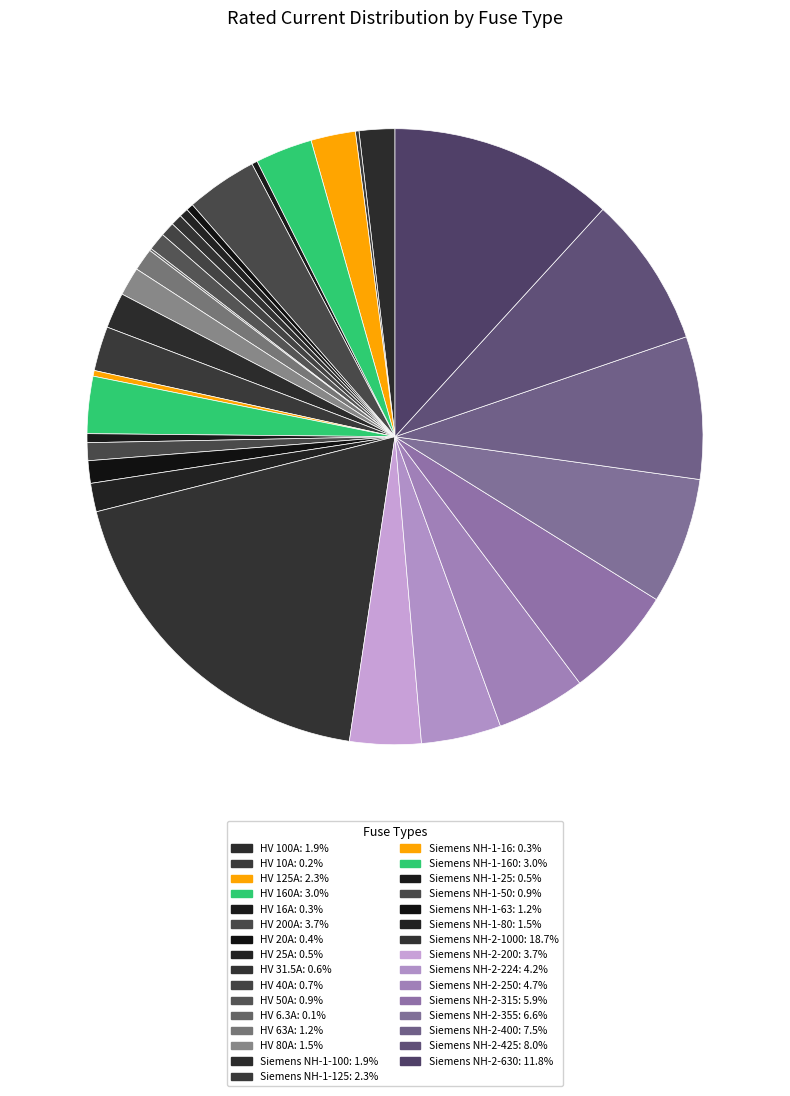

Rank the categories by value from highest to lowest.

Siemens NH-2-1000, Siemens NH-2-630, Siemens NH-2-425, Siemens NH-2-400, Siemens NH-2-355, Siemens NH-2-315, Siemens NH-2-250, Siemens NH-2-224, HV 200A, Siemens NH-2-200, HV 160A, Siemens NH-1-160, HV 125A, Siemens NH-1-125, HV 100A, Siemens NH-1-100, HV 80A, Siemens NH-1-80, HV 63A, Siemens NH-1-63, HV 50A, Siemens NH-1-50, HV 40A, HV 31.5A, HV 25A, Siemens NH-1-25, HV 20A, HV 16A, Siemens NH-1-16, HV 10A, HV 6.3A